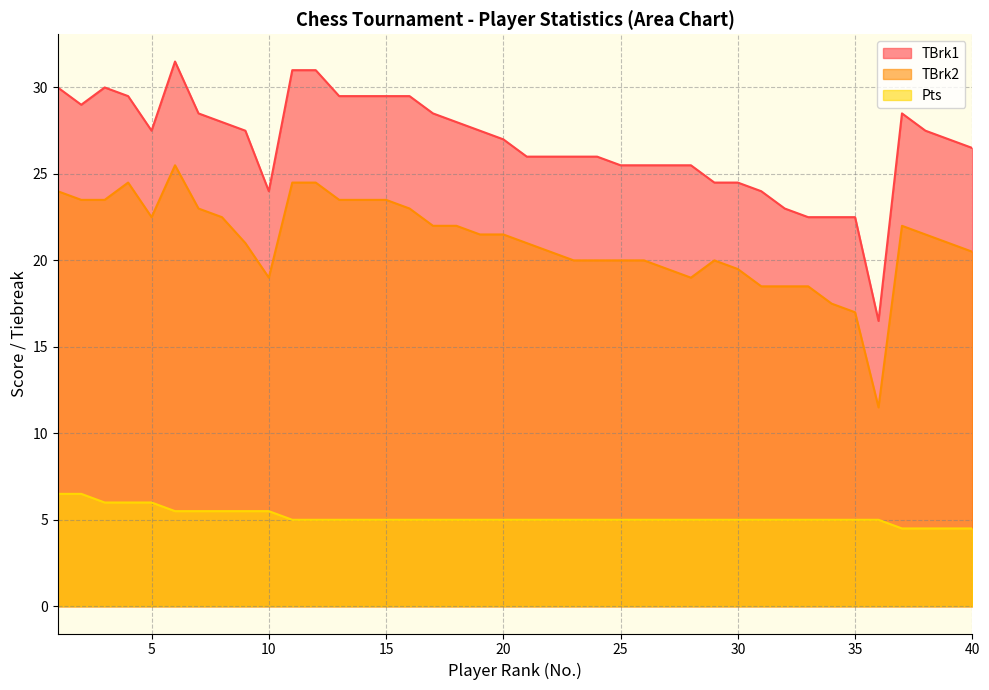

True or false: TBrk1 has a value of 9.8 at 15.

False